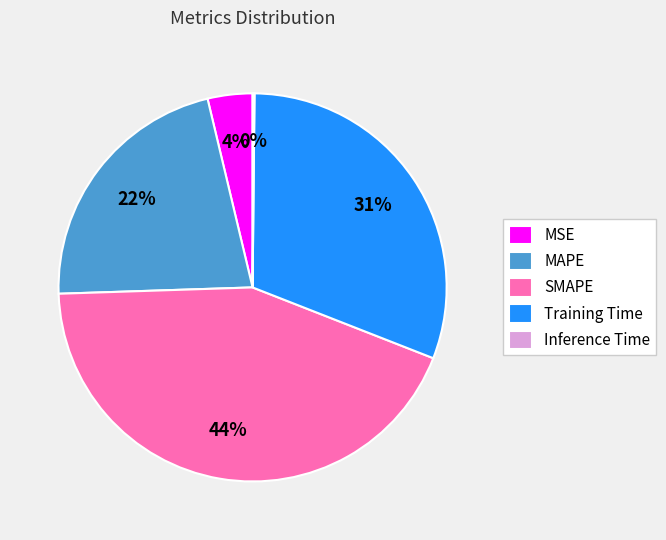

Approximately how many times larger is the value at MAPE compared to SMAPE?

0.5